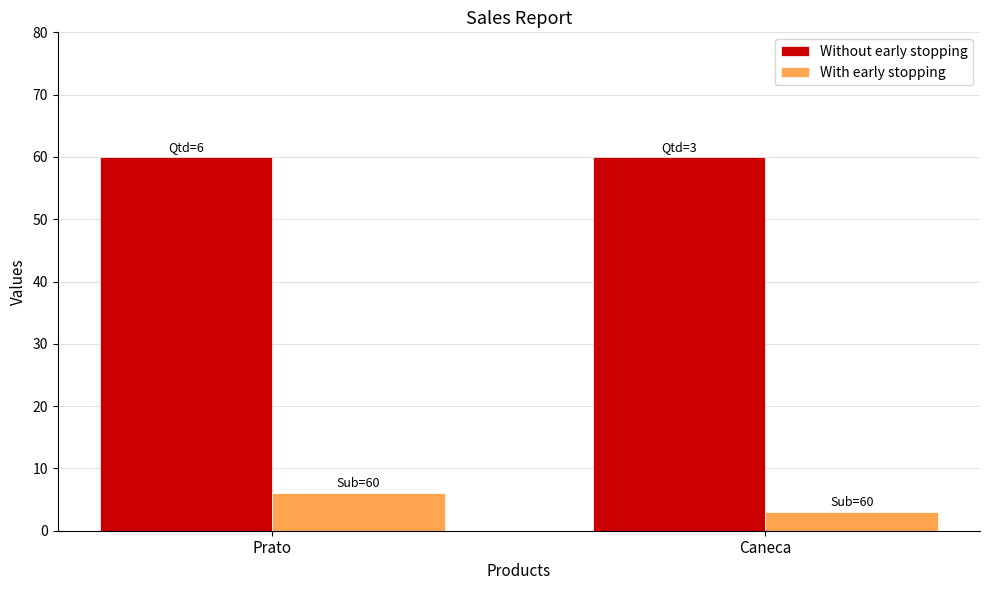

What are all the series names shown in the legend?

Without early stopping, With early stopping